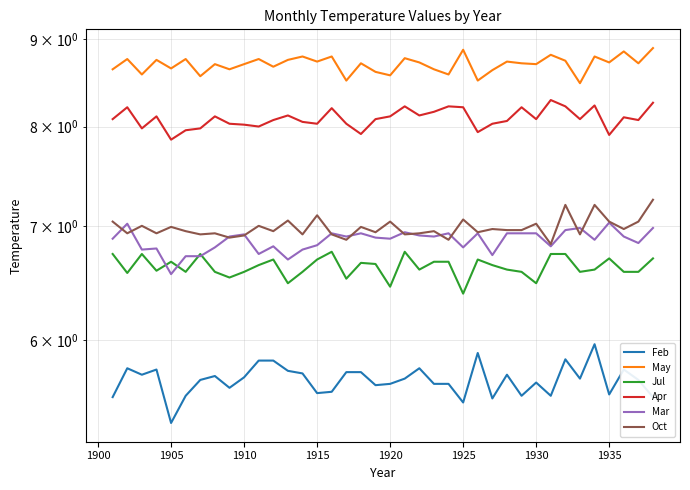

What are all the series names shown in the legend?

Feb, May, Jul, Apr, Mar, Oct